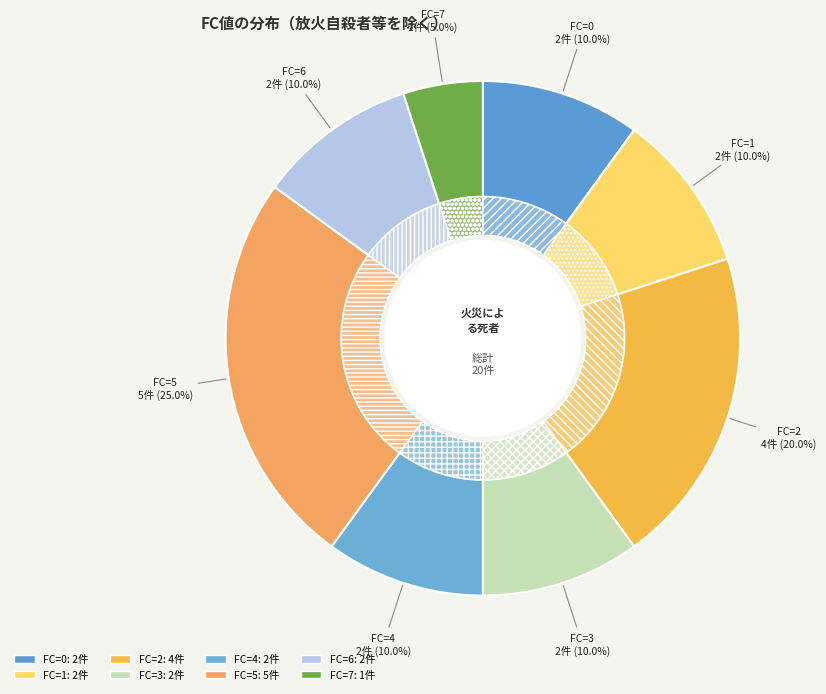

Is it true that 3 is 10% of the pie?

True